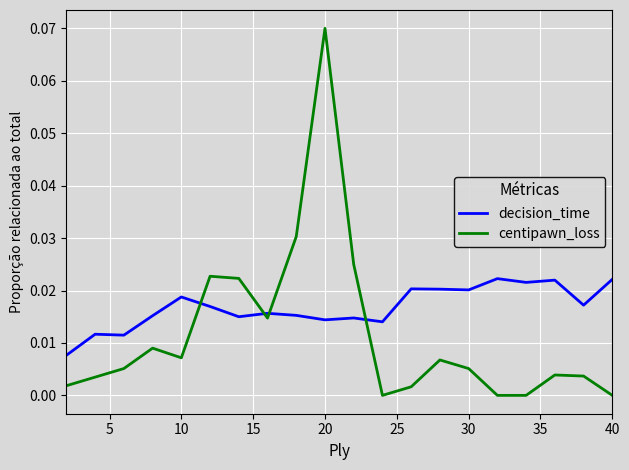

At how many categories does at least one series exceed 0?

20